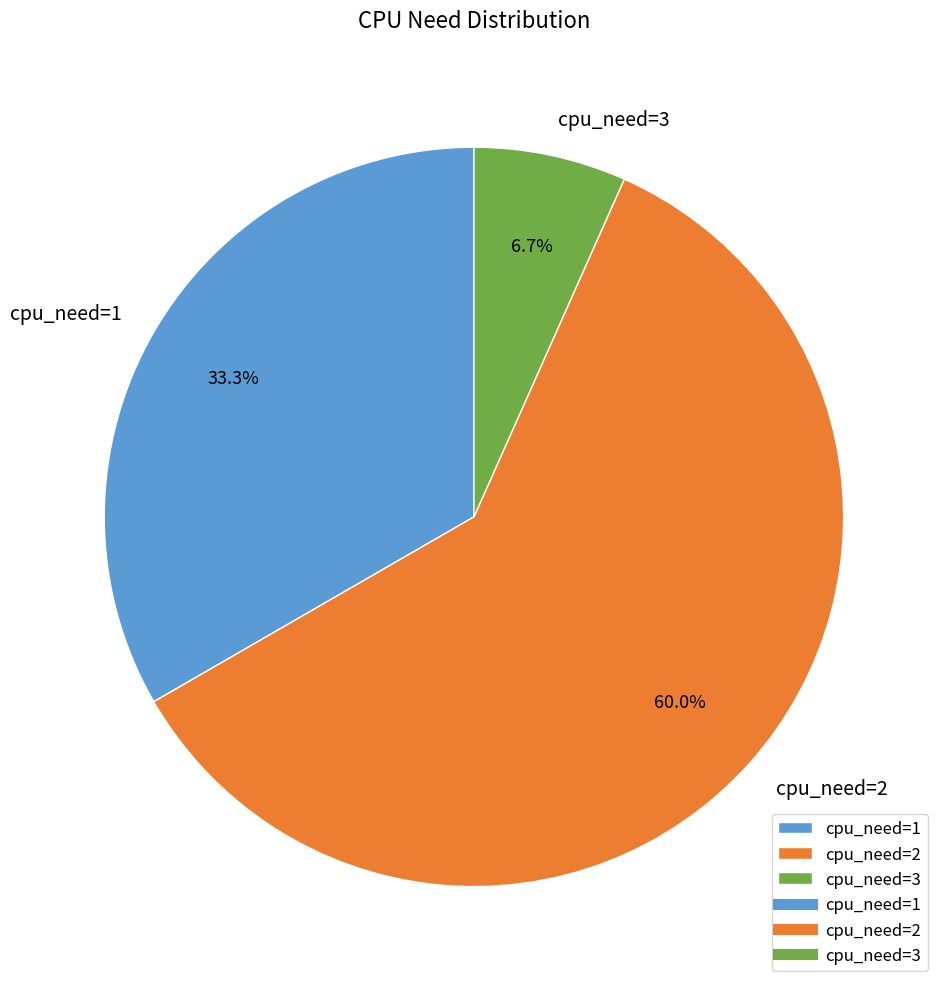

Do cpu_need=1 and cpu_need=3 together represent more than half of the pie?

No